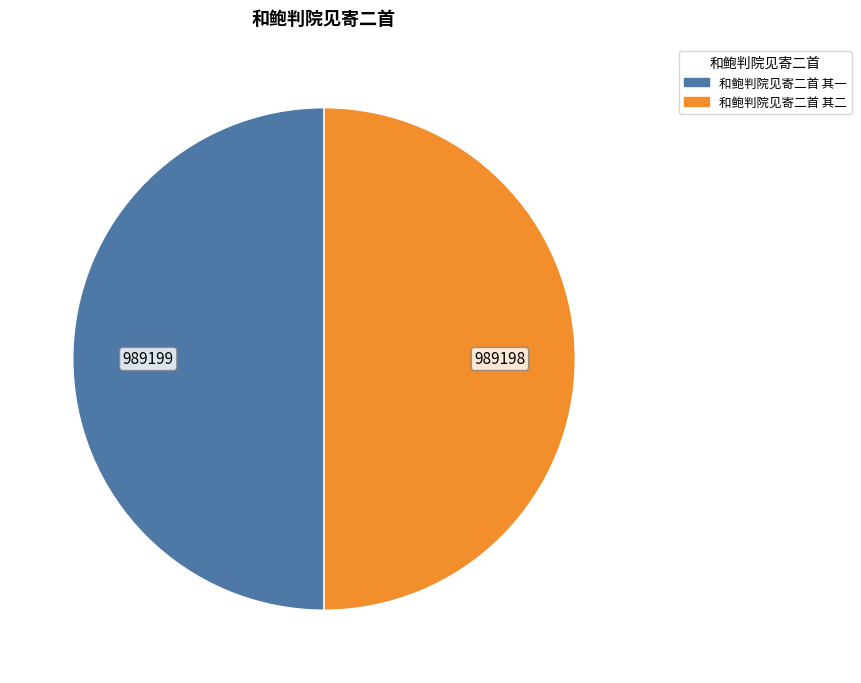

Approximately how many times larger is the value at 和鲍判院见寄二首 其二 compared to 和鲍判院见寄二首 其一?

1.0